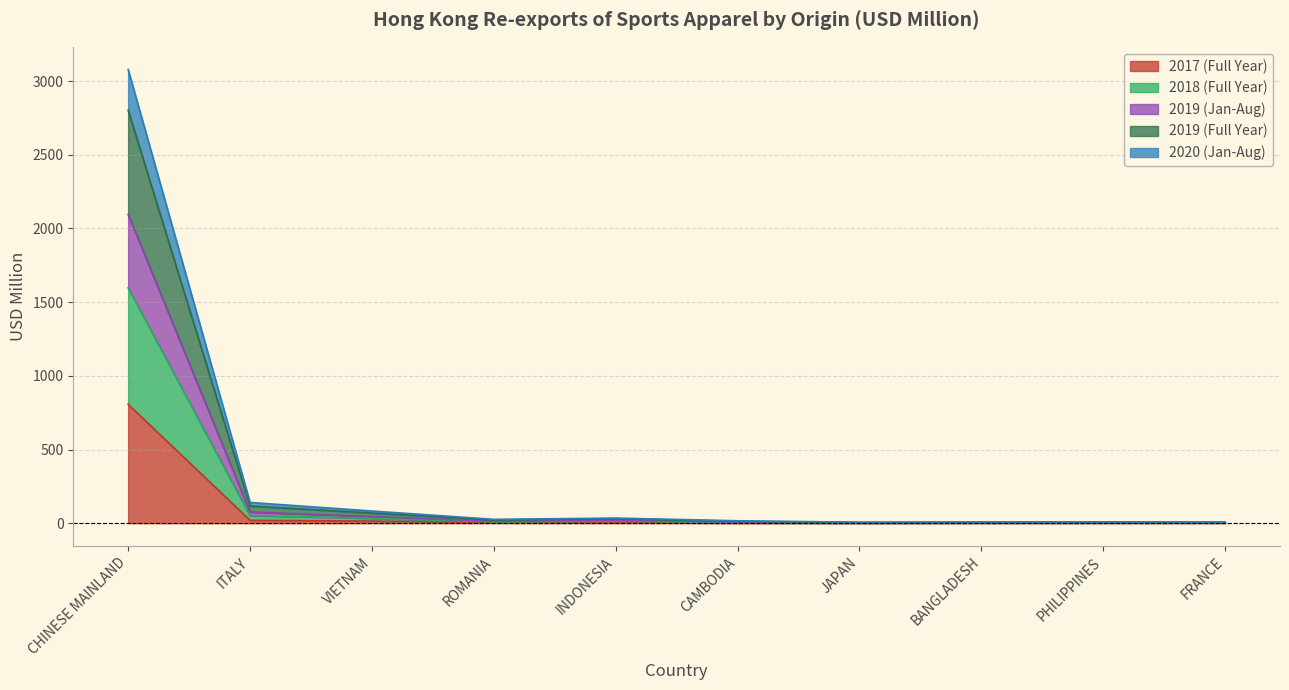

Rank the series at INDONESIA from lowest to highest value.

201712, 201908, 202008, 201812, 201912